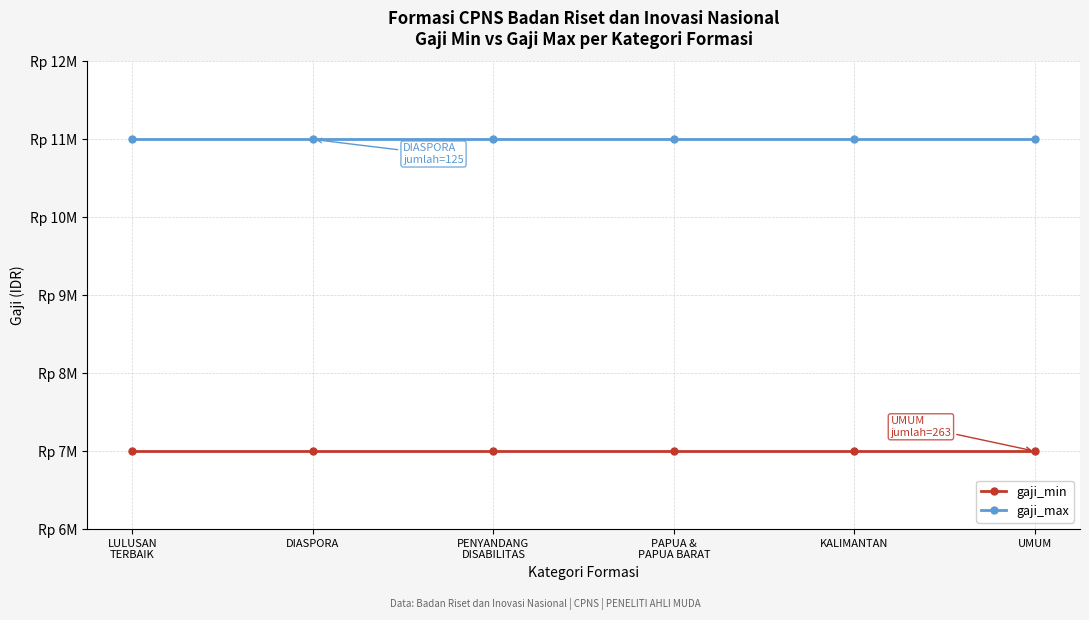

Is this an area chart (filled region under the line)?

No